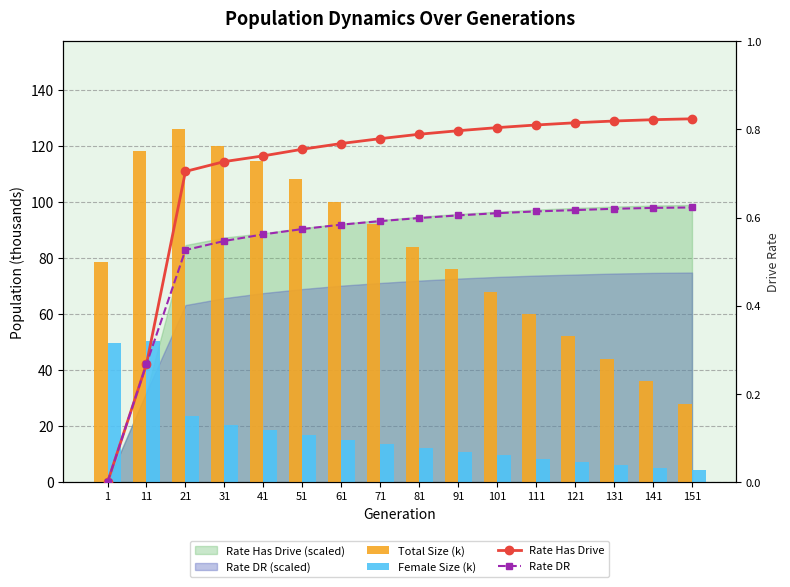

Rank the categories by Total Size (k) value from lowest to highest.

151, 141, 131, 121, 111, 101, 91, 1, 81, 71, 61, 51, 41, 11, 31, 21